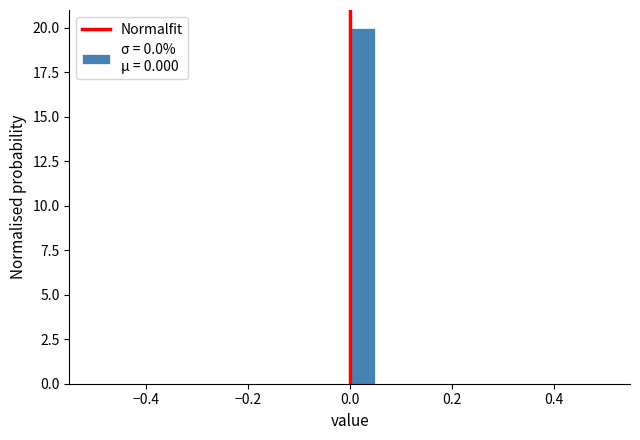

Around what value on the x-axis is the tallest bar? Give the approximate position of its centre, as read against the axis.

0.02